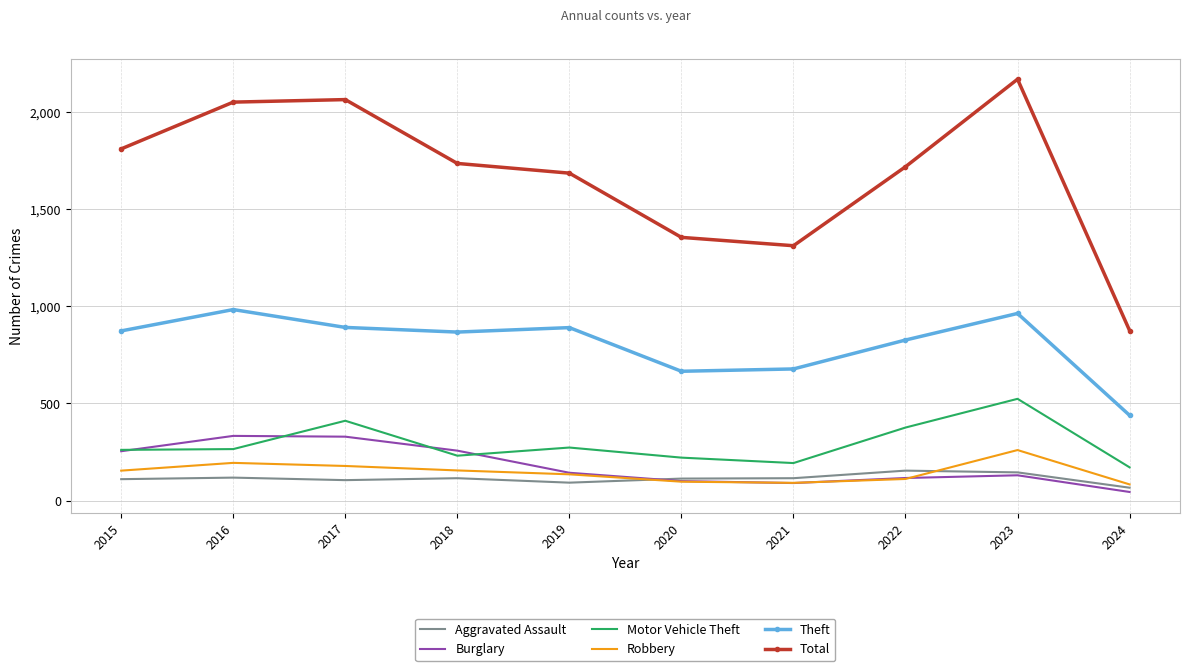

List the series in order of their peak value, highest first.

Total, Theft, Motor Vehicle Theft, Burglary, Robbery, Aggravated Assault